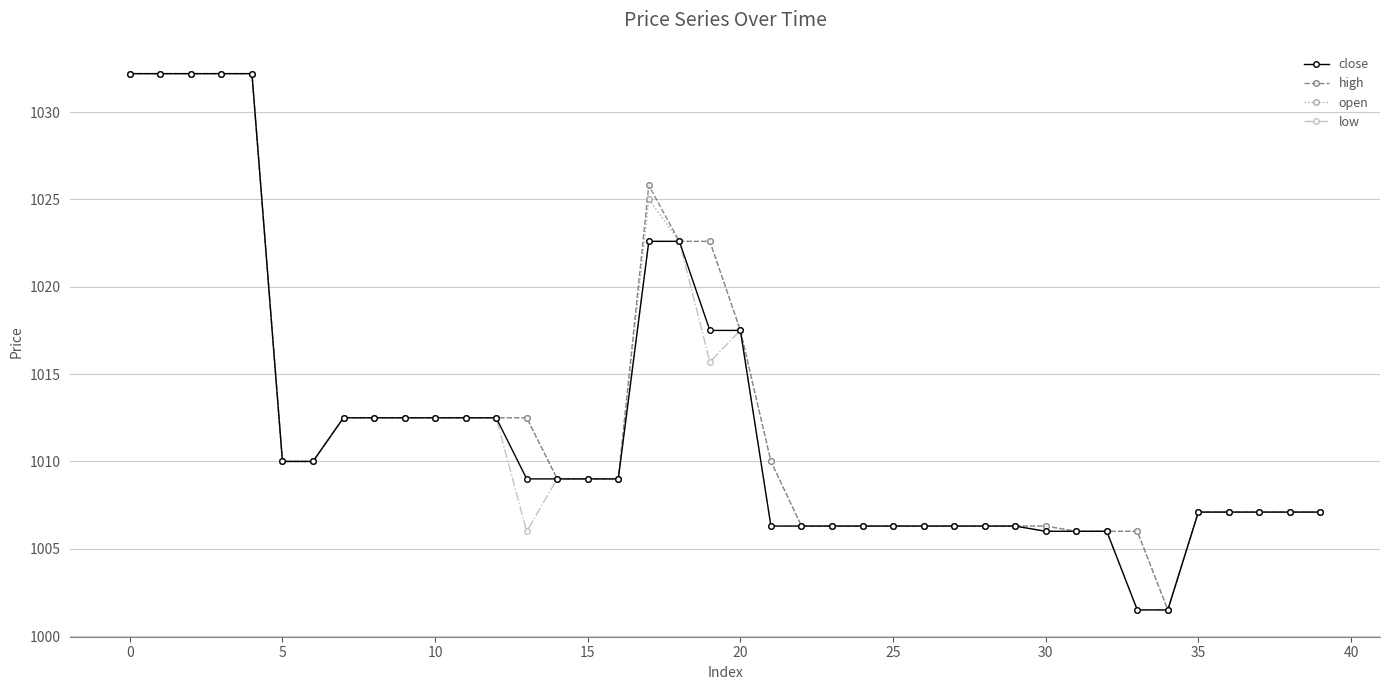

What is the lowest value of the close series?

1001.5